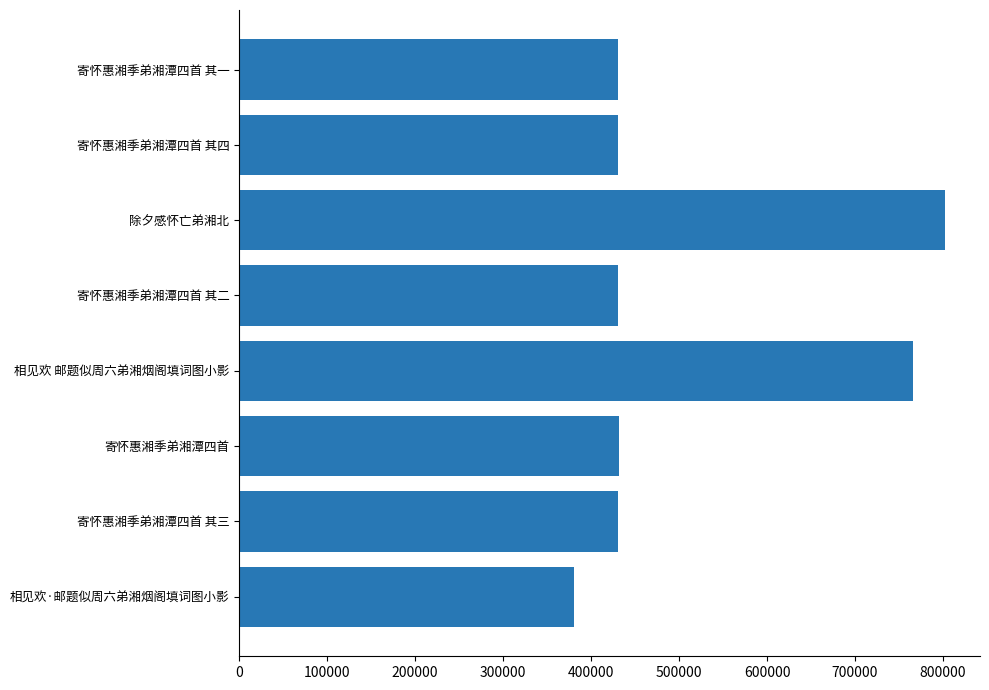

Which label corresponds to the largest value in the chart?

除夕感怀亡弟湘北